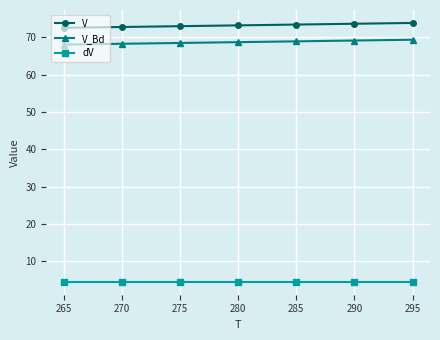

What is the total value across all series at 280?

146.5